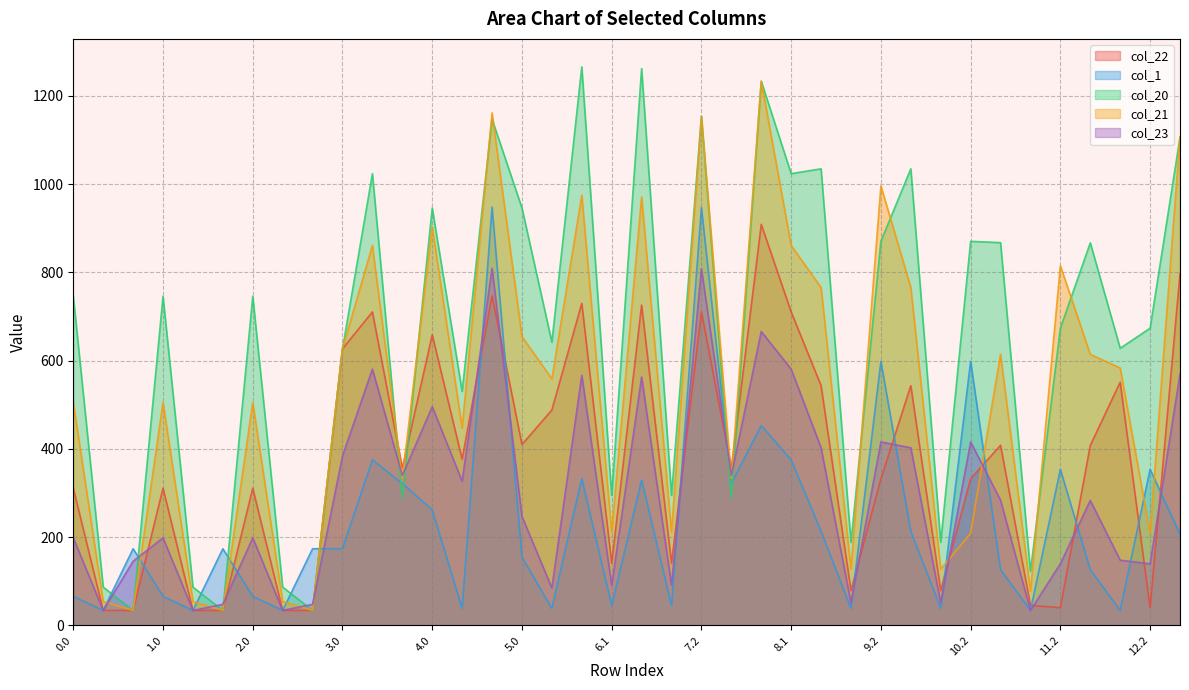

Reading right to left, extract all data points from this chart.

col_22: 13.0=796.8	12.2=39.8	12.1=550.9	12.0=407.6	11.2=39.8	11.1=45.2	11.0=408.0	10.2=331.8	10.1=78.7	10.0=543.0	9.2=331.8	9.1=78.7	9.0=543.0	8.1=710.2	8.0=908.6	8.2=356.1	7.2=710.2	7.1=140.7	7.0=725.7	6.1=140.7	6.0=729.7	5.1=487.9	5.0=409.7	4.2=747.2	4.1=376.3	4.0=658.3	3.2=356.1	3.1=710.2	3.0=626.5	2.2=33.7	2.1=33.7	2.0=310.6	1.2=33.7	1.1=33.7	1.0=310.6	0.2=33.7	0.1=33.7	0.0=310.6
col_1: 13.0=206.1	12.2=353.4	12.1=33.7	12.0=126.0	11.2=353.4	11.1=33.7	11.0=126.0	10.2=597.9	10.1=38.3	10.0=212.9	9.2=597.9	9.1=38.3	9.0=212.9	8.1=374.8	8.0=452.7	8.2=321.5	7.2=946.5	7.1=44.7	7.0=328.9	6.1=44.7	6.0=332.9	5.1=38.3	5.0=154.2	4.2=947.9	4.1=38.3	4.0=261.6	3.2=321.5	3.1=374.8	3.0=173.6	2.2=173.5	2.1=33.7	2.0=65.4	1.2=173.5	1.1=33.7	1.0=65.4	0.2=173.5	0.1=33.7	0.0=65.4
col_20: 13.0=1106.2	12.2=673.2	12.1=627.9	12.0=866.8	11.2=673.2	11.1=122.2	11.0=867.2	10.2=870.2	10.1=188.0	10.0=1034.6	9.2=870.2	9.1=188.0	9.0=1034.6	8.1=1023.6	8.0=1233.1	8.2=288.6	7.2=1153.6	7.1=294.5	7.0=1261.7	6.1=294.5	6.0=1265.7	5.1=641.6	5.0=945.7	4.2=1147.2	4.1=530.1	4.0=945.7	3.2=288.6	3.1=1023.6	3.0=626.5	2.2=33.7	2.1=86.4	2.0=745.6	1.2=33.7	1.1=86.4	1.0=745.6	0.2=33.7	0.1=86.4	0.0=745.6
col_21: 13.0=1106.2	12.2=208.5	12.1=583.0	12.0=613.9	11.2=814.8	11.1=77.4	11.0=614.3	10.2=208.5	10.1=127.0	10.0=765.5	9.2=995.9	9.1=127.0	9.0=765.5	8.1=860.6	8.0=1233.1	8.2=332.8	7.2=1153.6	7.1=211.3	7.0=970.4	6.1=211.3	6.0=974.4	5.1=558.4	5.0=654.4	4.2=1161.3	4.1=446.9	4.0=903.1	3.2=332.8	3.1=860.6	3.0=626.5	2.2=33.7	2.1=53.7	2.0=504.8	1.2=33.7	1.1=53.7	1.0=504.8	0.2=33.7	0.1=53.7	0.0=504.8
col_23: 13.0=569.2	12.2=139.4	12.1=147.4	12.0=283.0	11.2=139.4	11.1=33.7	11.0=283.4	10.2=415.5	10.1=51.0	10.0=402.3	9.2=415.5	9.1=51.0	9.0=402.3	8.1=580.6	8.0=665.8	8.2=339.5	7.2=807.8	7.1=90.8	7.0=562.7	6.1=90.8	6.0=566.7	5.1=84.4	5.0=246.7	4.2=809.1	4.1=326.5	4.0=495.4	3.2=339.5	3.1=580.6	3.0=383.8	2.2=47.5	2.1=33.7	2.0=198.2	1.2=47.5	1.1=33.7	1.0=198.2	0.2=145.1	0.1=33.7	0.0=198.2